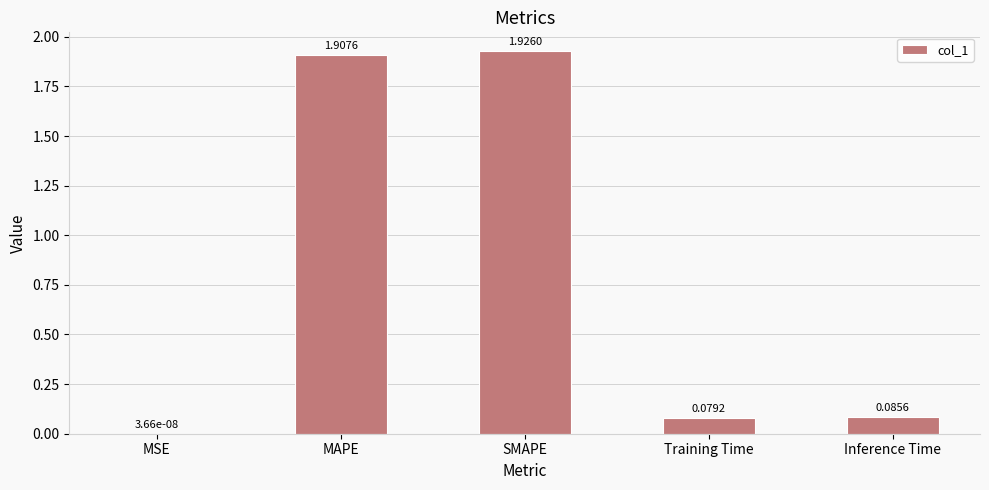

Is it true that the value at SMAPE is 3.3?

False